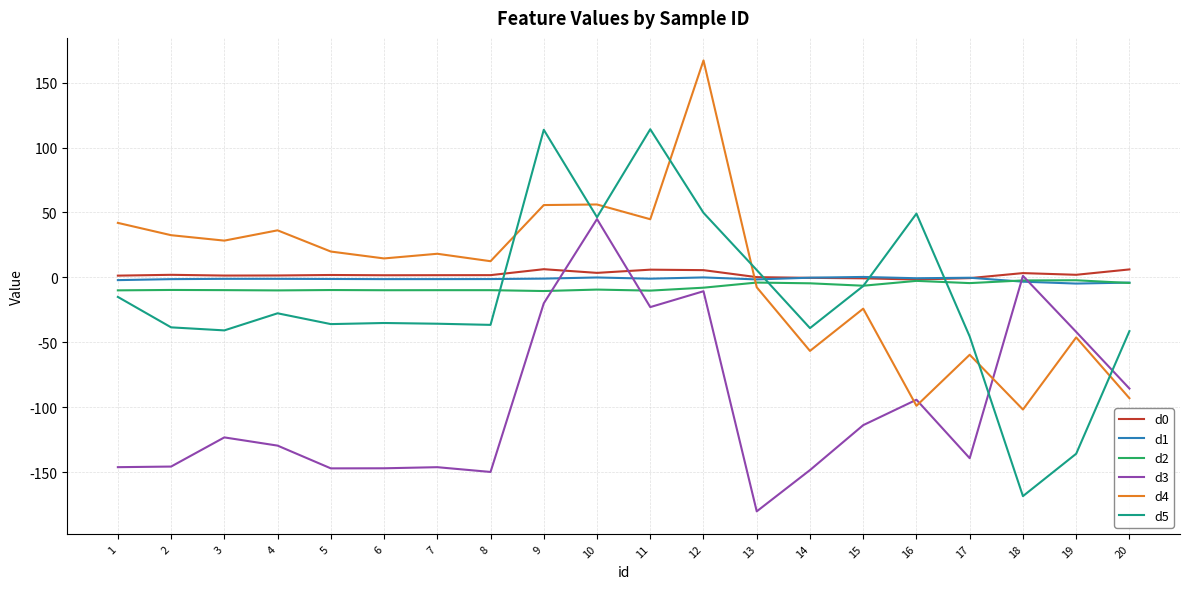

At which category is the sum across all series the highest?

12